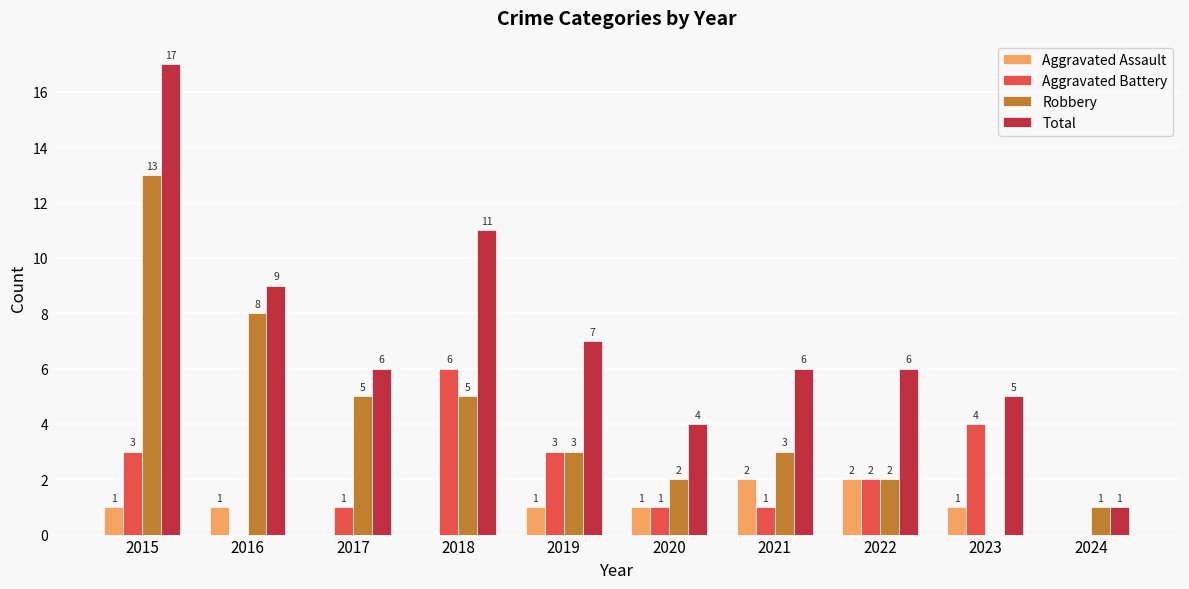

How many groups of bars are there?

10